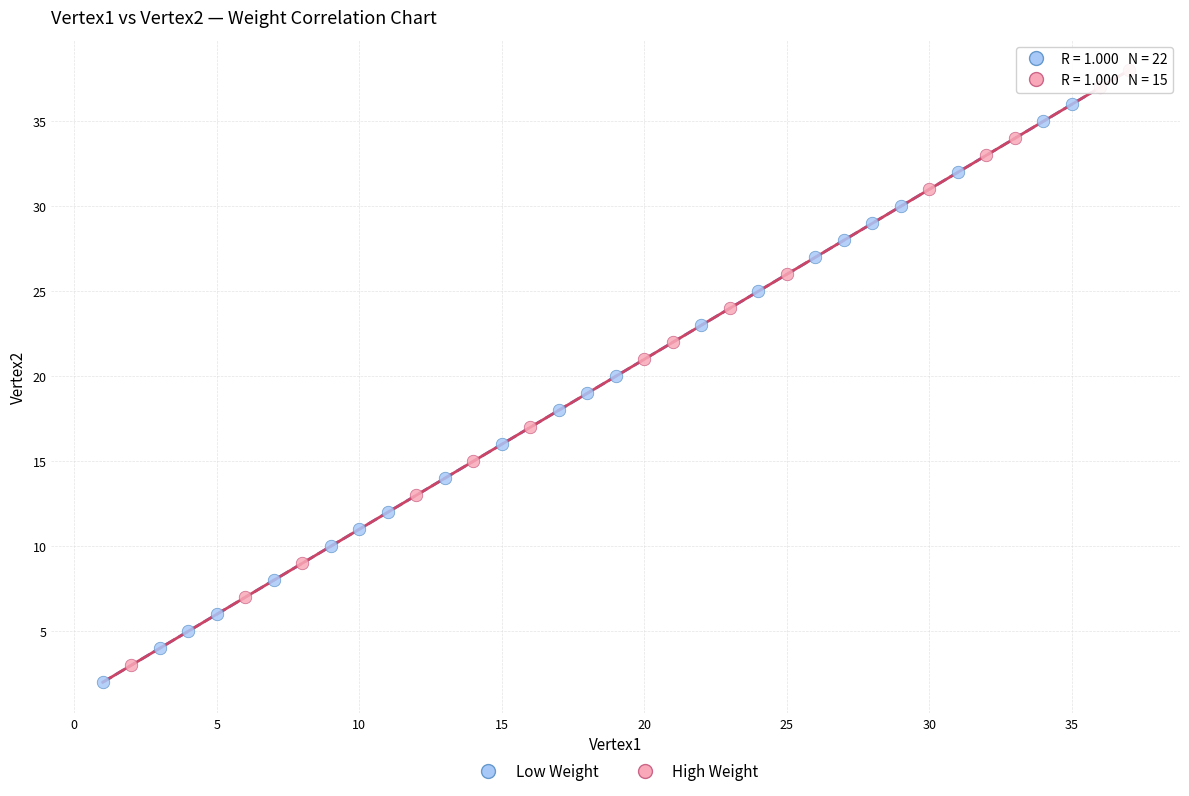

Which series contains the highest Y value?

High Weight